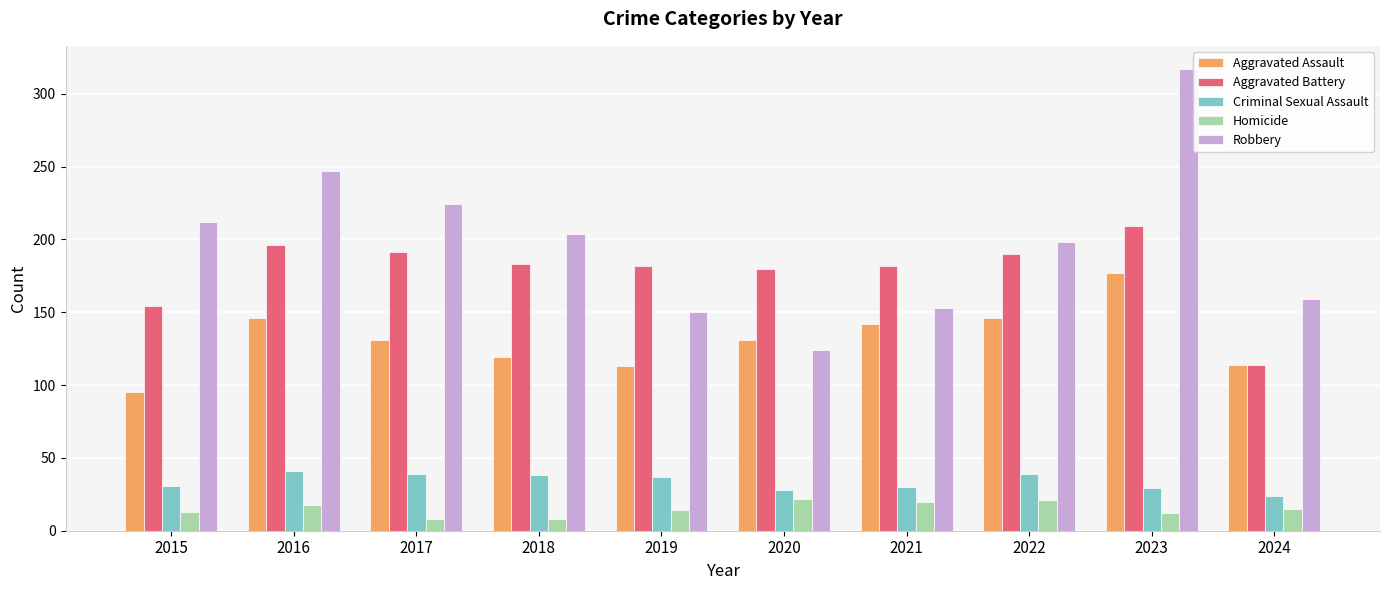

Between 2021 and 2022, which series saw the biggest shift?

Robbery